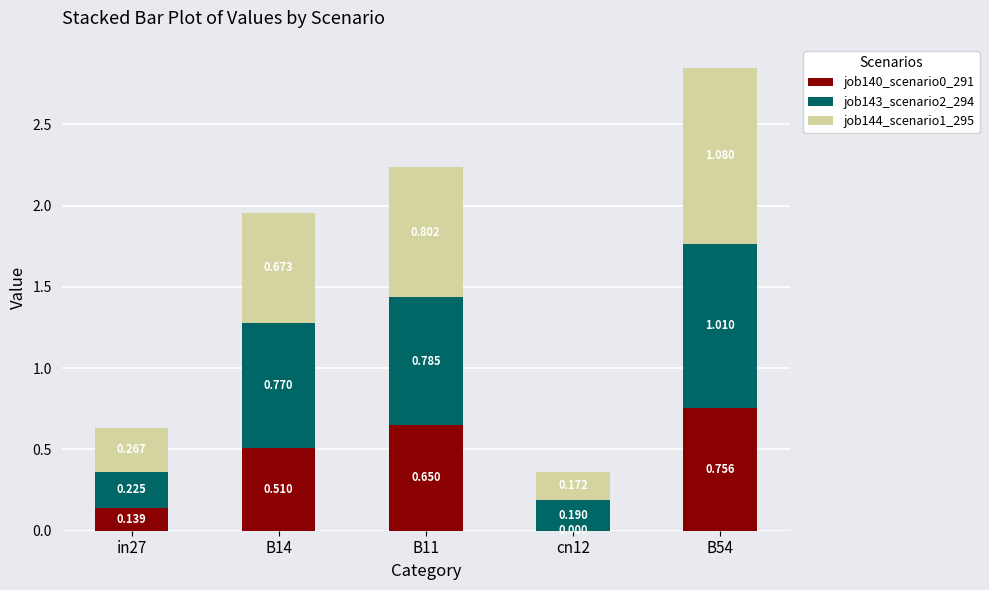

Which series has the largest range (max minus min)?

job144_scenario1_295